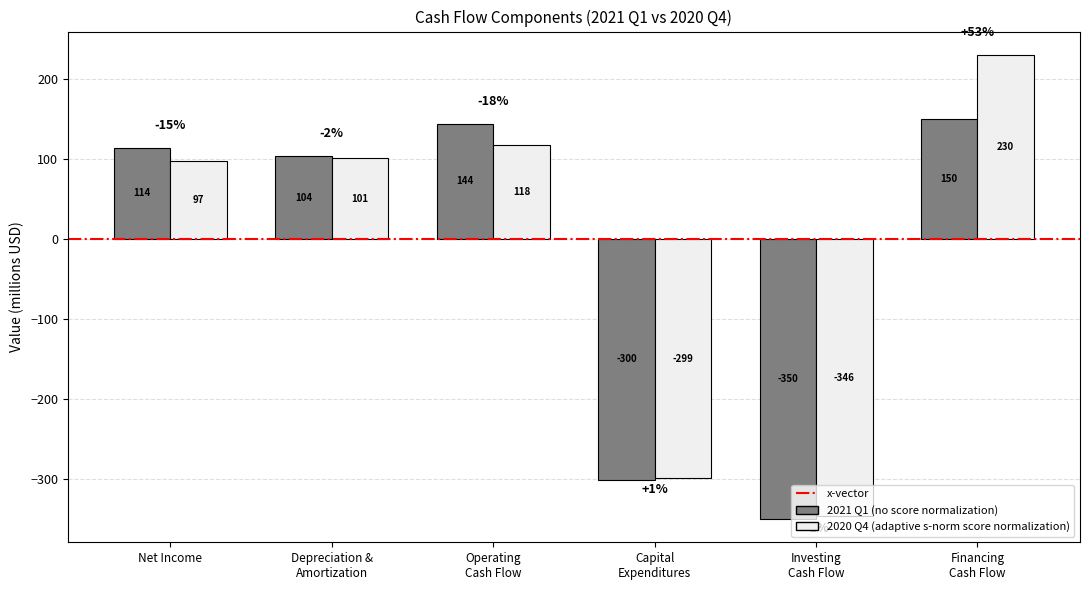

What is the greatest value displayed?

230.0